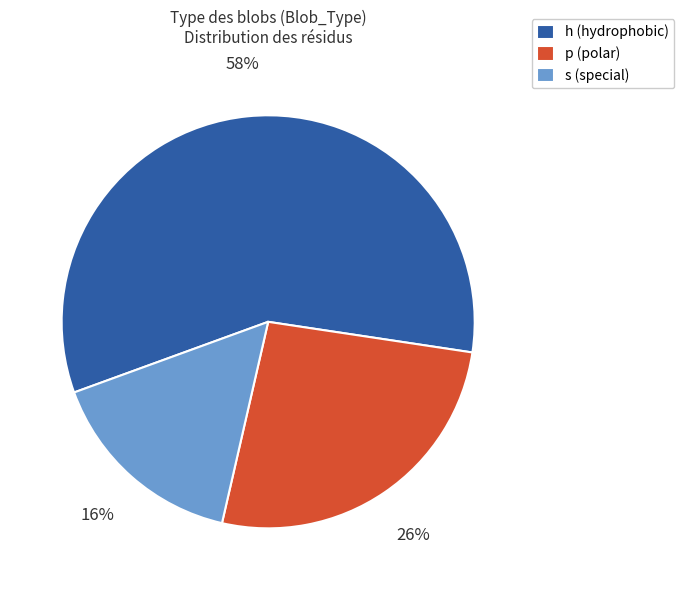

What is the smallest slice in the pie chart?

s